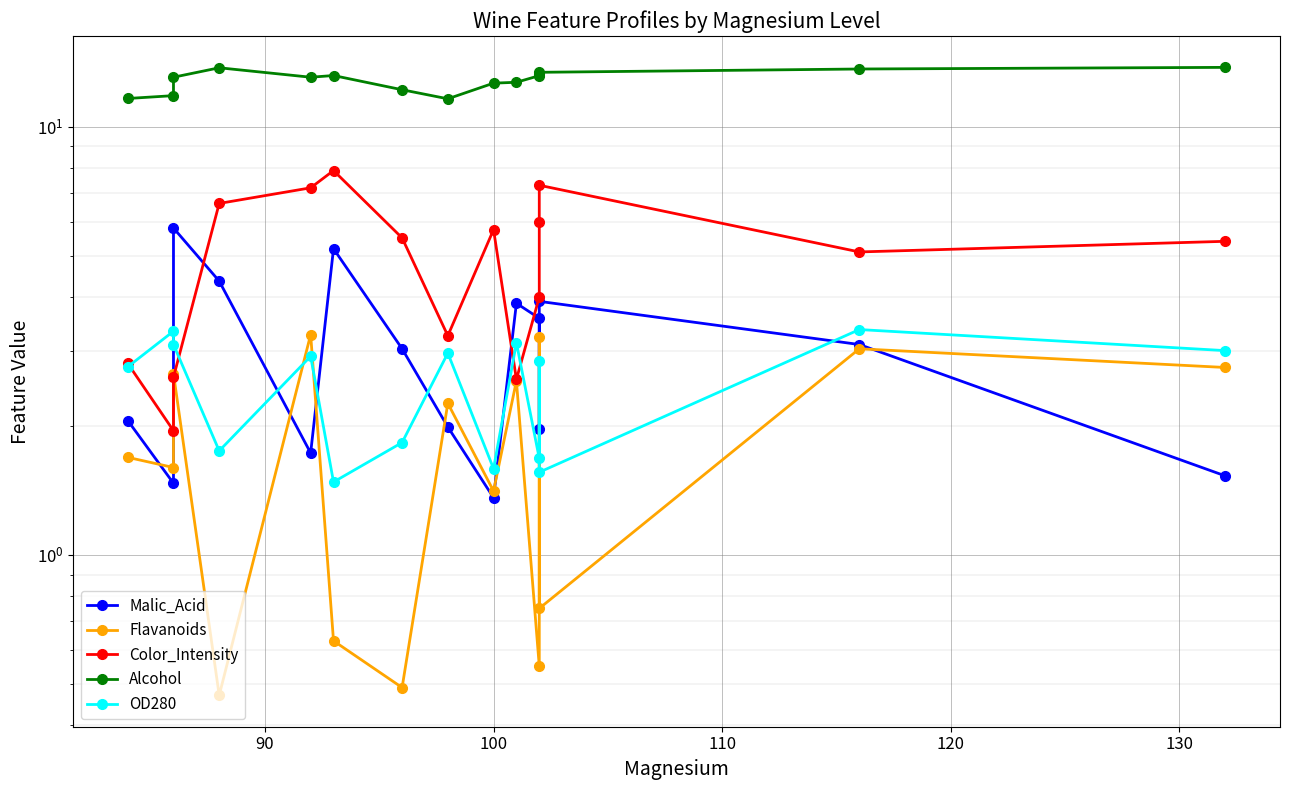

Count the number of data series in this chart.

5